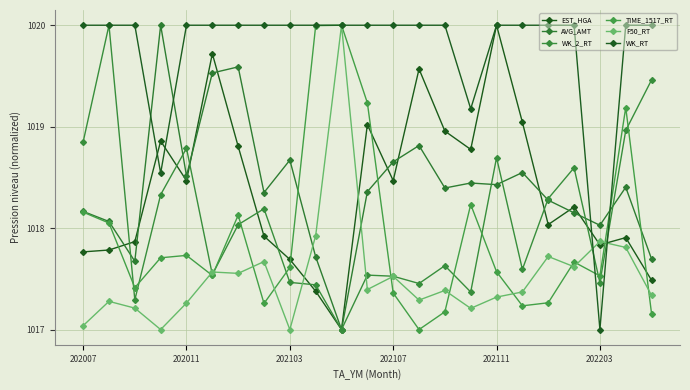

Is this an area chart (filled region under the line)?

No